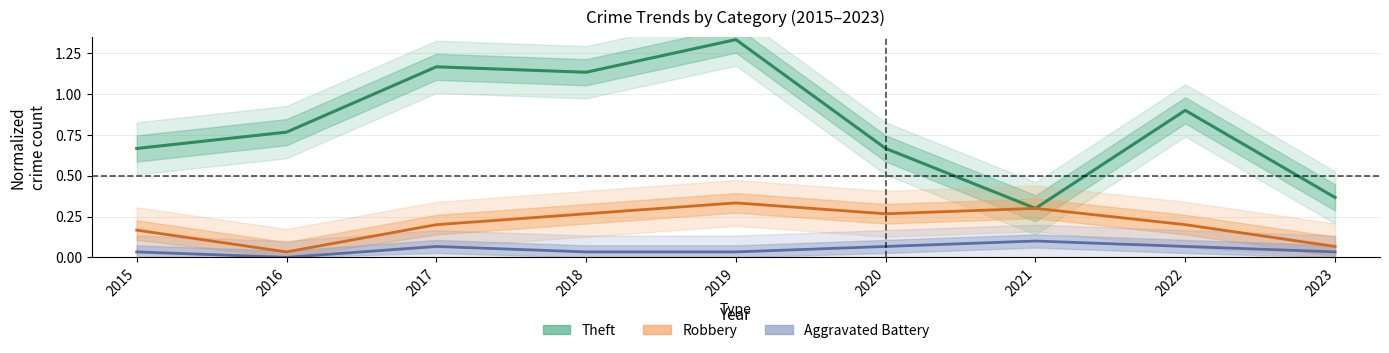

How many Robbery (normalized) values are between 0 and 1?

9